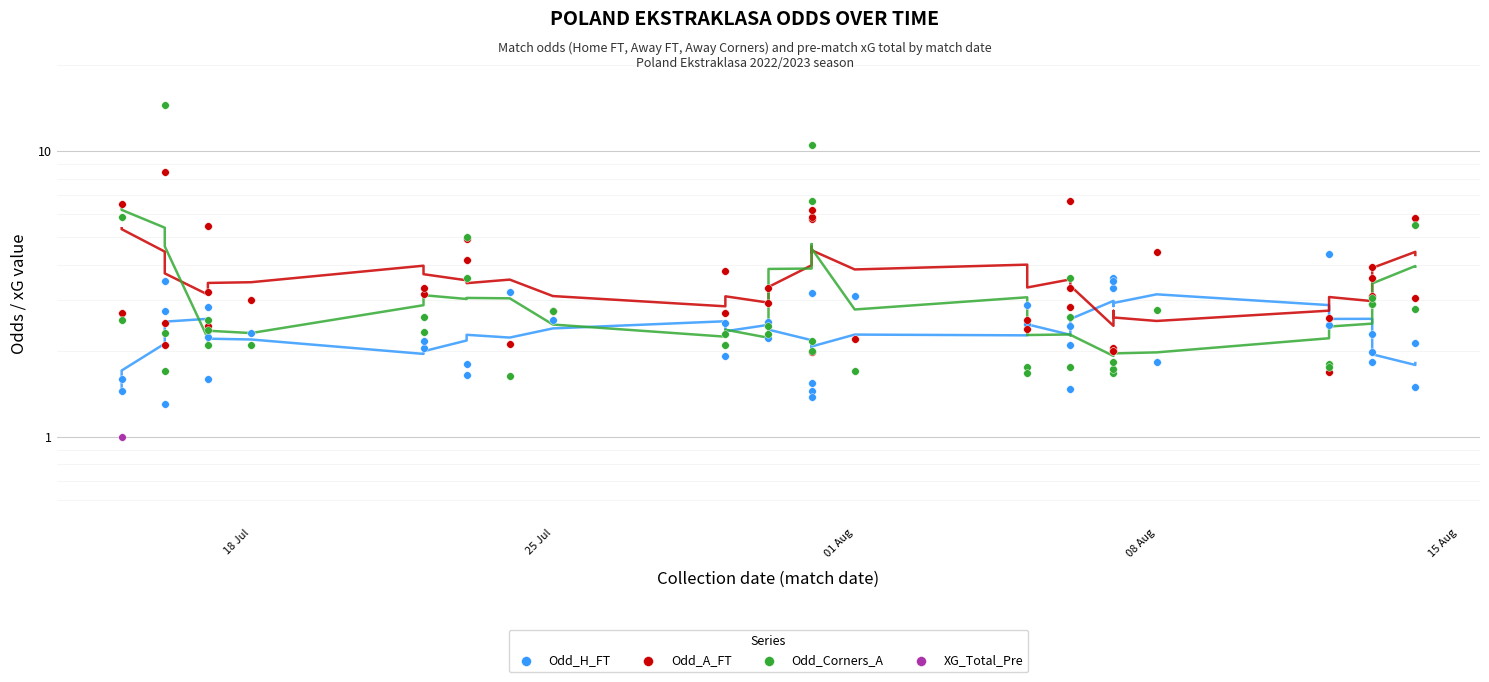

Which series has the largest Y range (max minus min)?

Odd_Corners_A